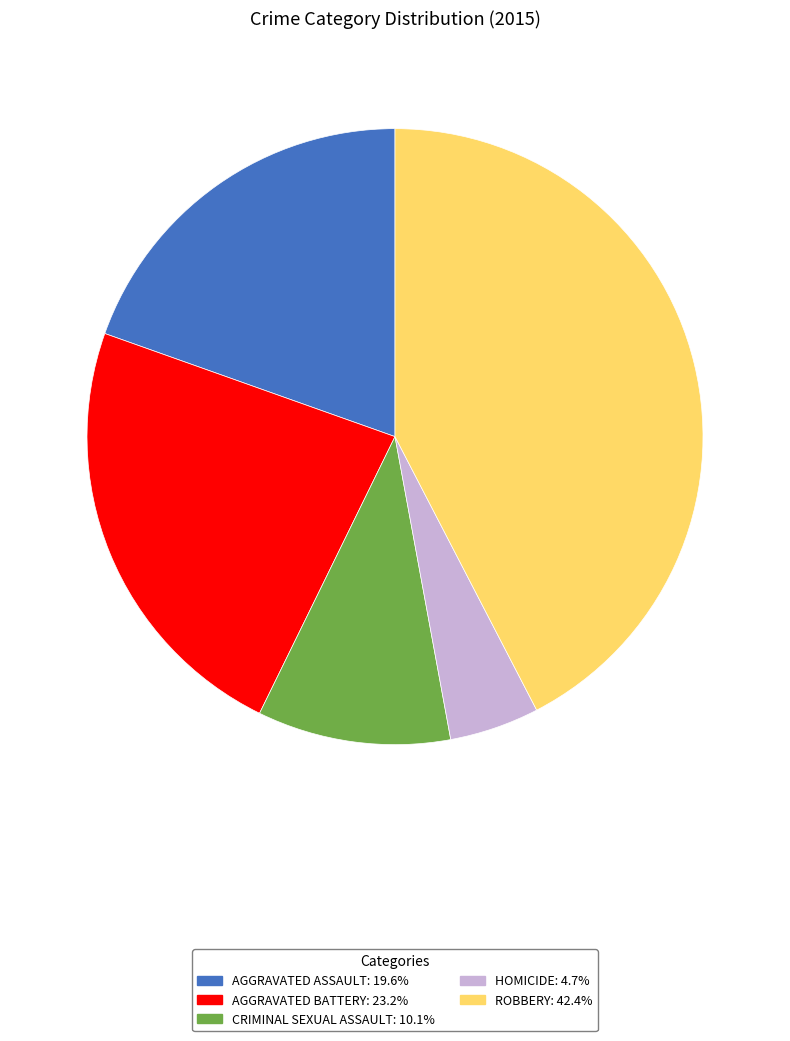

How many segments does this pie chart have?

5